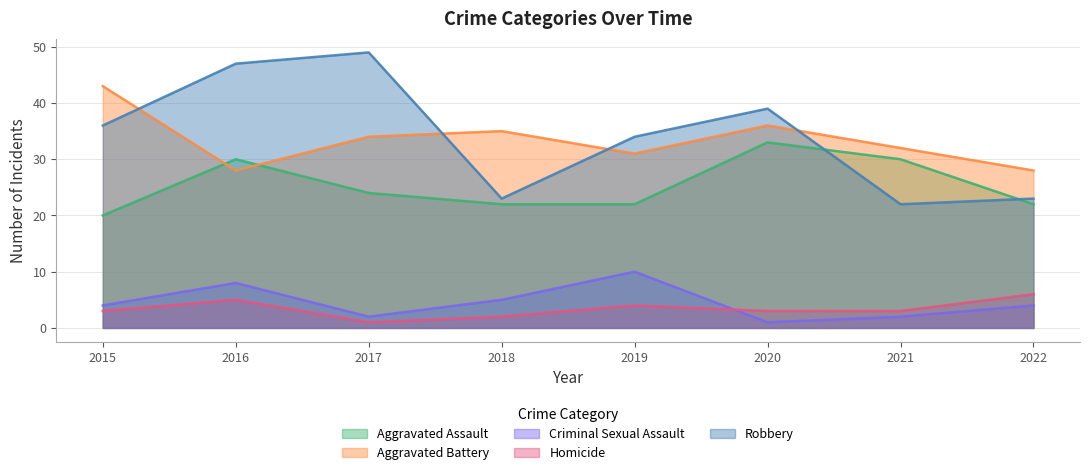

What is the difference between the highest and lowest values at 2016?

42